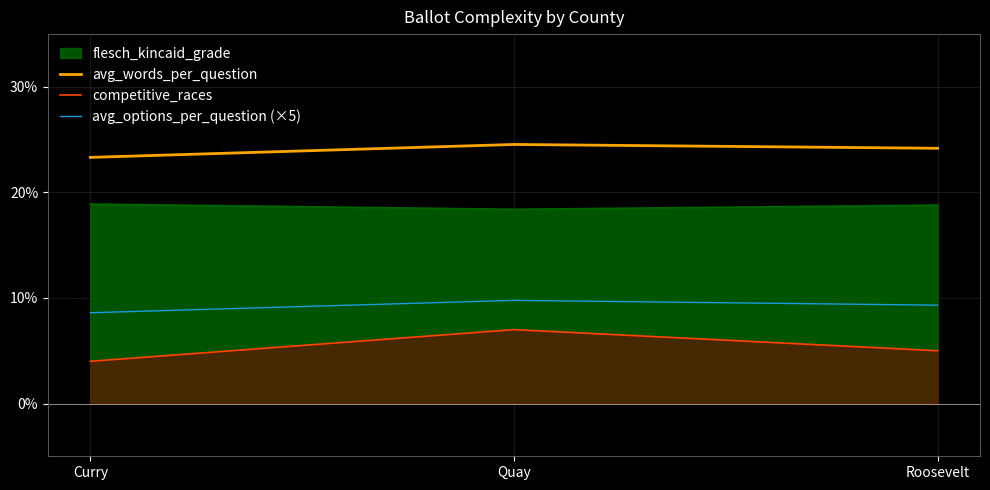

At Quay, list the series in order from smallest to largest.

competitive_races, avg_options_per_question (×5), avg_words_per_question